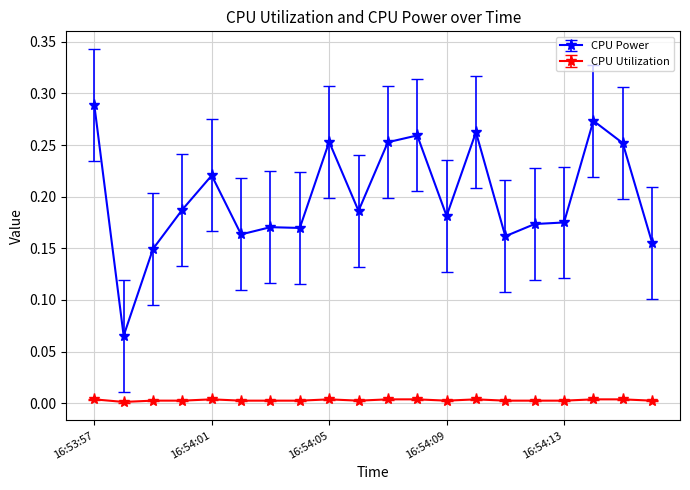

Does the chart have visible grid lines?

Yes